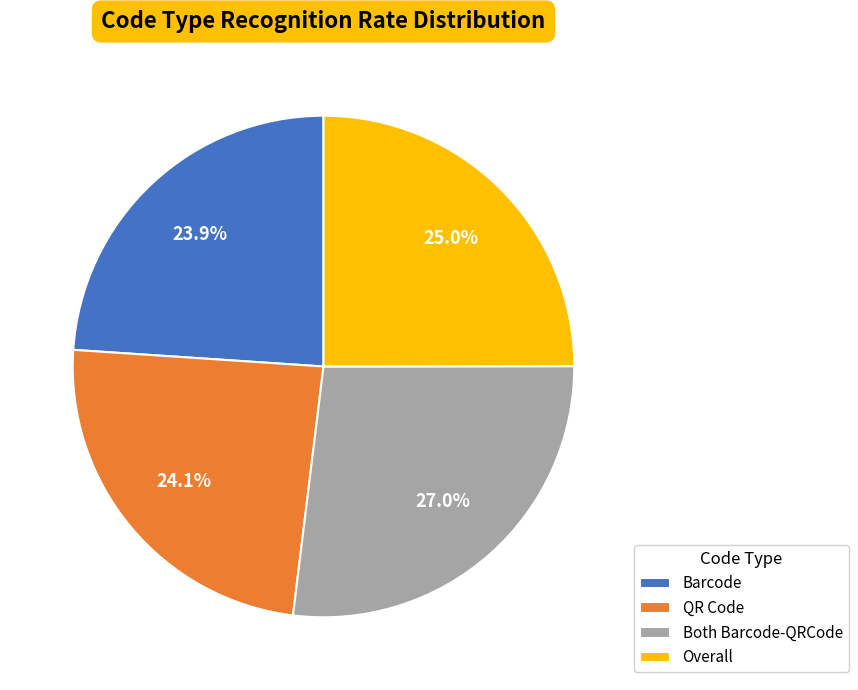

How much of the chart is everything except Barcode?

76.1%